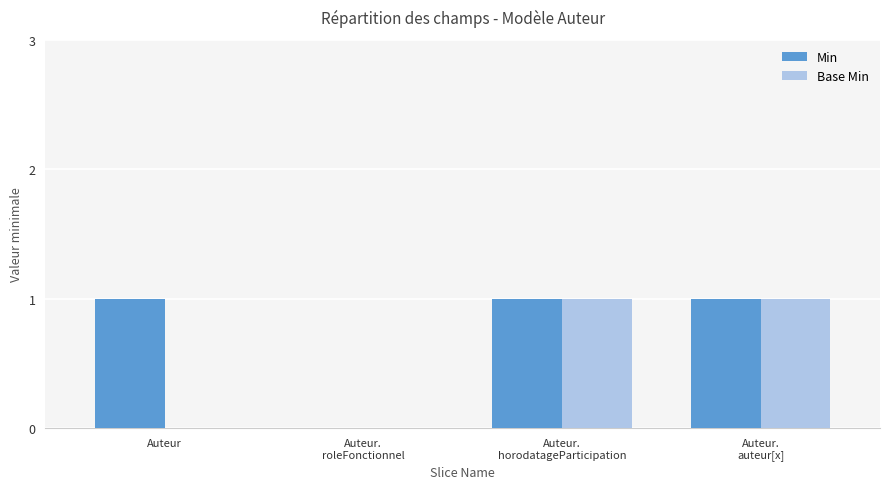

The Min series shows 1 at Auteur. True or false?

True